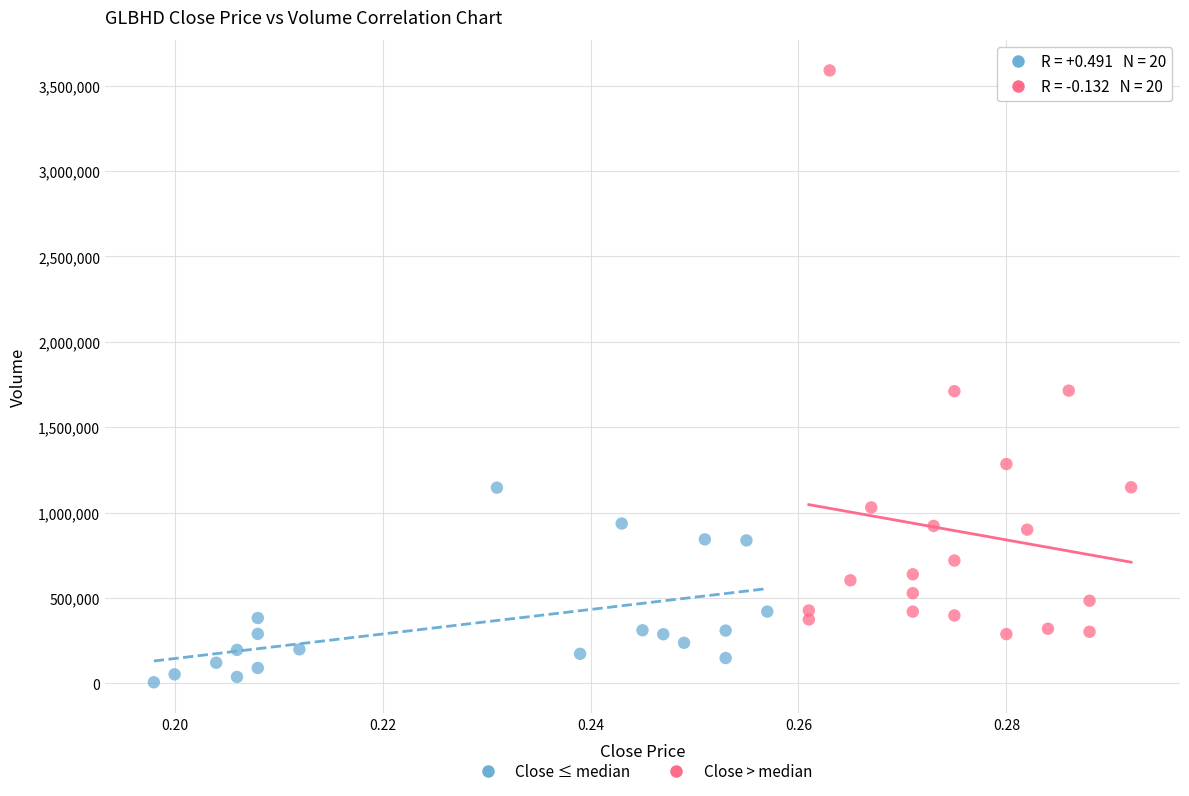

Which series contains the highest Y value?

Close > median